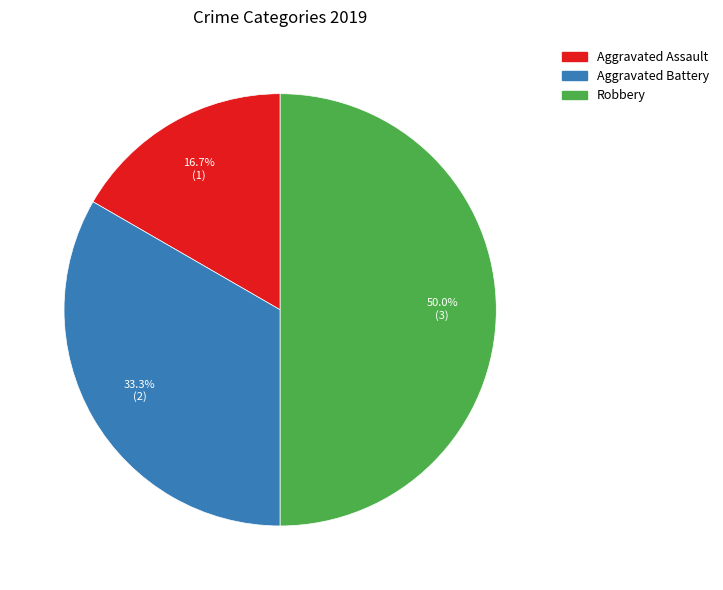

Which category has the smallest portion of the pie?

Aggravated Assault